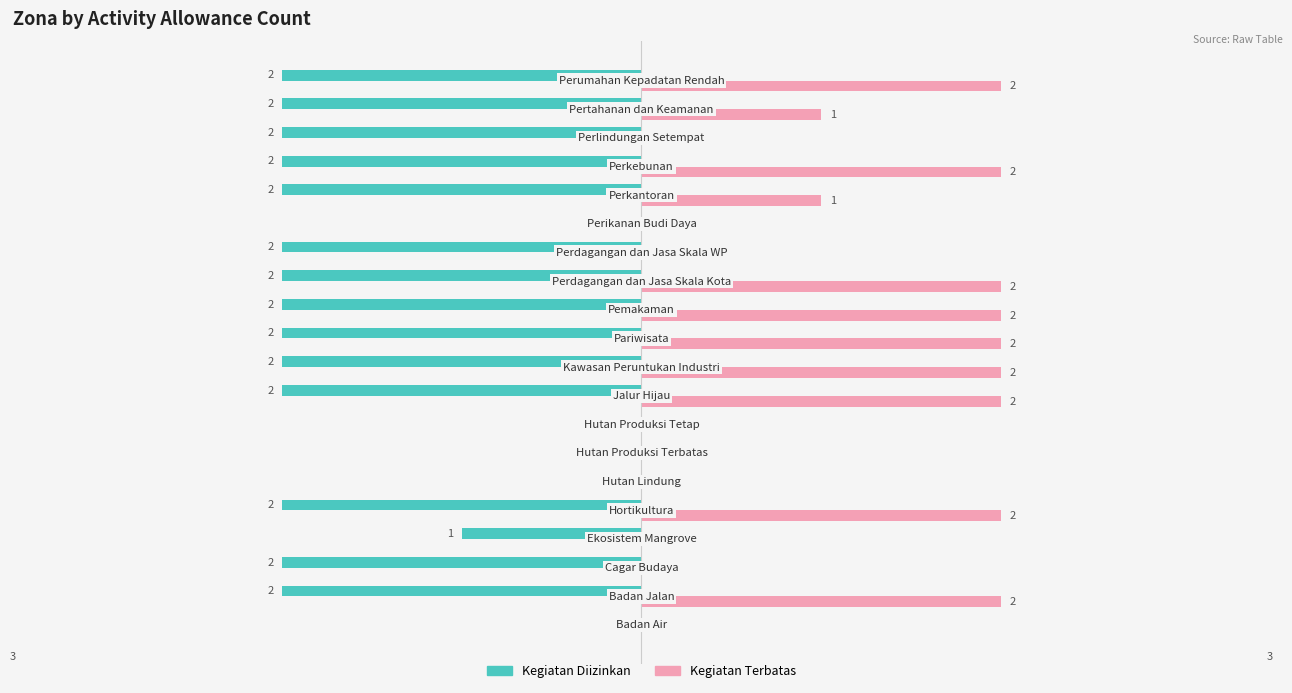

Which series has the largest total across all categories?

Kegiatan Terbatas